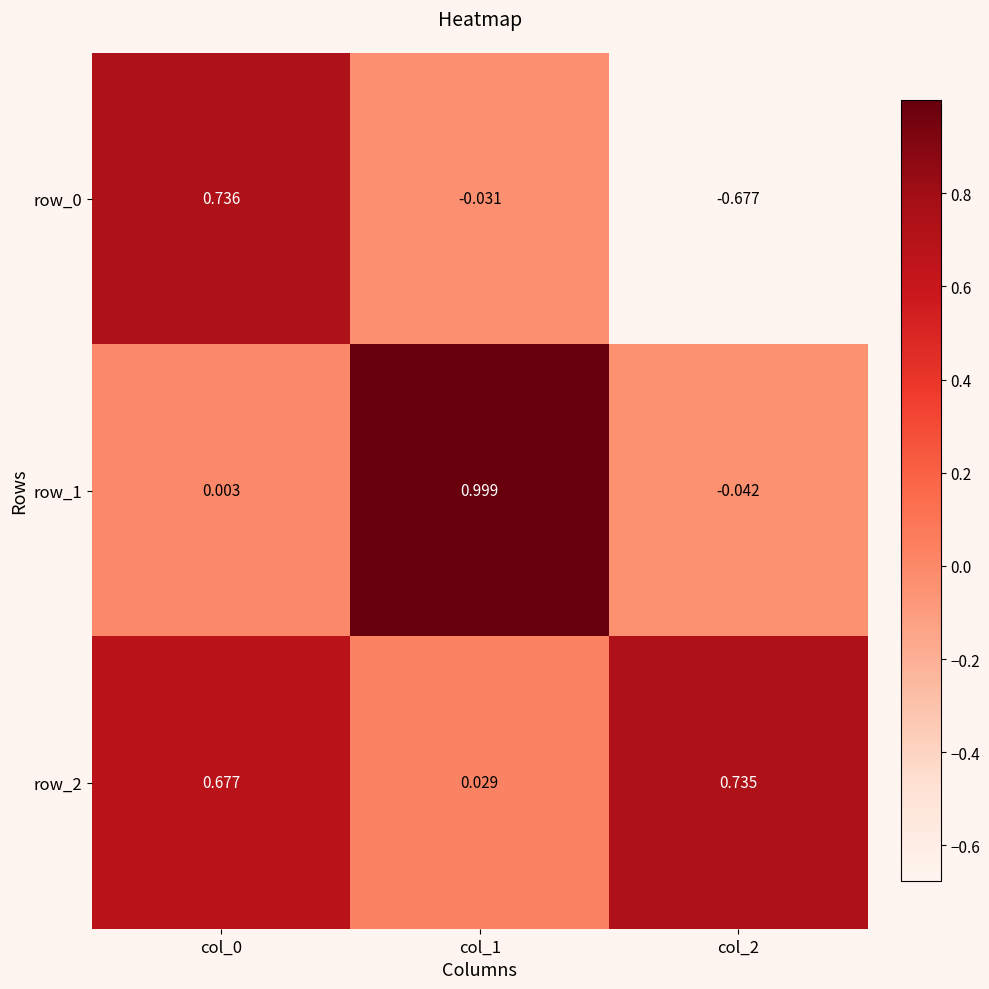

Is the value of row_1 at col_1 greater than the value of row_2 at col_2?

Yes